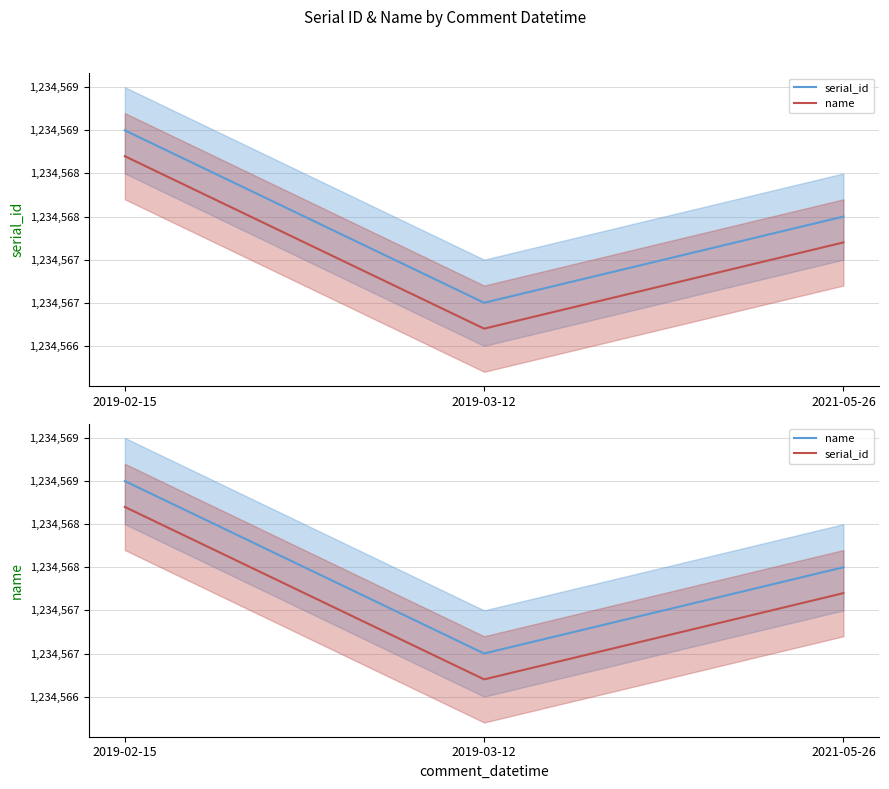

What is the difference between the maximum and minimum values in the name series?

2.0